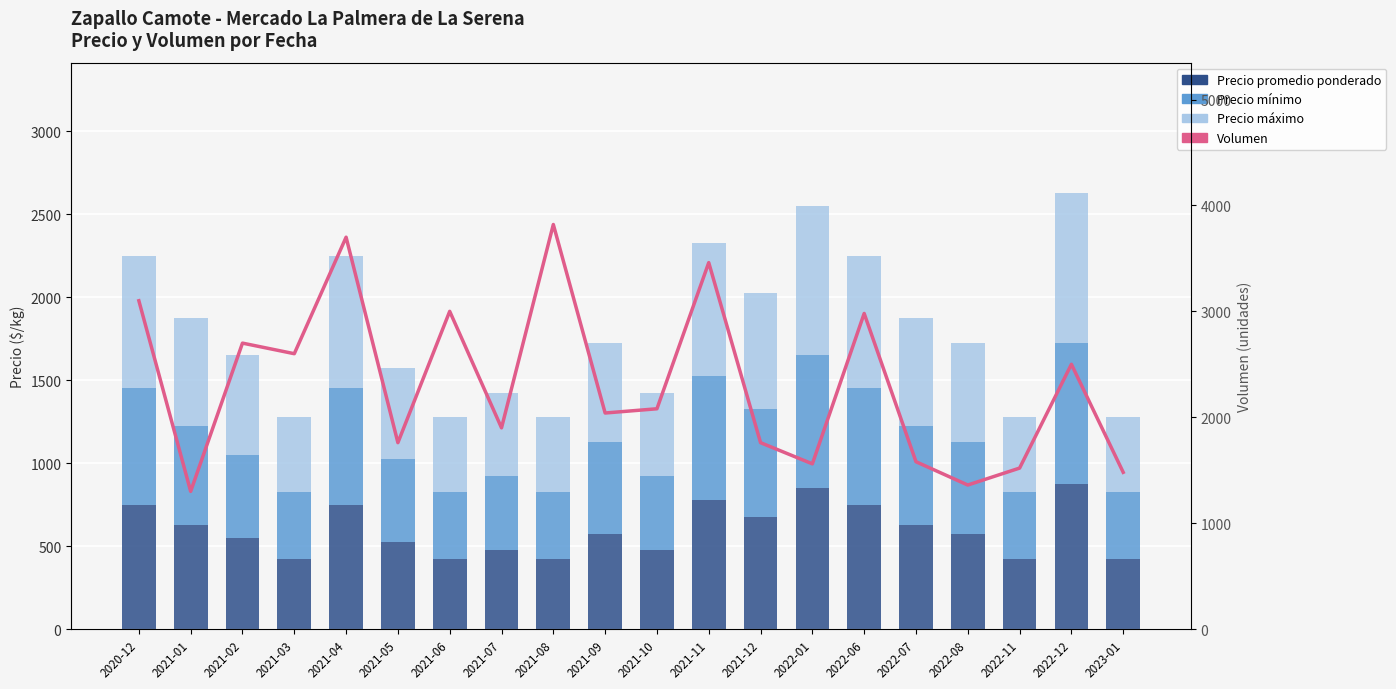

Reading left to right, transcribe all the data shown in this chart.

Precio promedio ponderado: 2020-12=750	2021-01=625	2021-02=550	2021-03=425	2021-04=750	2021-05=525	2021-06=425	2021-07=475	2021-08=425	2021-09=575	2021-10=475	2021-11=775	2021-12=675	2022-01=850	2022-06=750	2022-07=625	2022-08=575	2022-11=425	2022-12=875	2023-01=425
Precio mínimo: 2020-12=700	2021-01=600	2021-02=500	2021-03=400	2021-04=700	2021-05=500	2021-06=400	2021-07=450	2021-08=400	2021-09=550	2021-10=450	2021-11=750	2021-12=650	2022-01=800	2022-06=700	2022-07=600	2022-08=550	2022-11=400	2022-12=850	2023-01=400
Precio máximo: 2020-12=800	2021-01=650	2021-02=600	2021-03=450	2021-04=800	2021-05=550	2021-06=450	2021-07=500	2021-08=450	2021-09=600	2021-10=500	2021-11=800	2021-12=700	2022-01=900	2022-06=800	2022-07=650	2022-08=600	2022-11=450	2022-12=900	2023-01=450
Volumen: 2020-12=3100	2021-01=1300	2021-02=2700	2021-03=2600	2021-04=3700	2021-05=1760	2021-06=3000	2021-07=1900	2021-08=3820	2021-09=2040	2021-10=2080	2021-11=3460	2021-12=1760	2022-01=1560	2022-06=2980	2022-07=1580	2022-08=1360	2022-11=1520	2022-12=2500	2023-01=1480